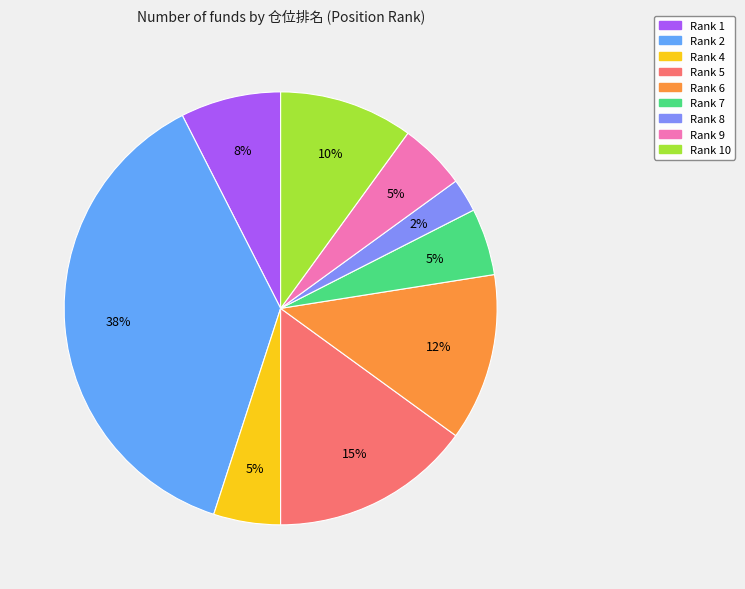

To the nearest percent, what is the average slice percentage?

11%